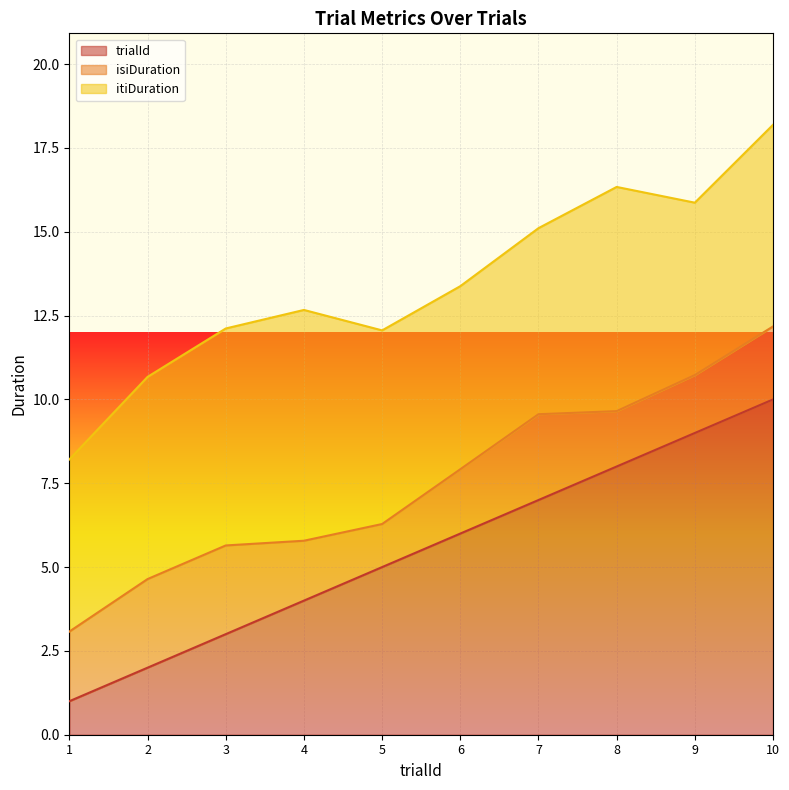

List the series in order of their peak value, lowest first.

isiDuration, itiDuration, trialId